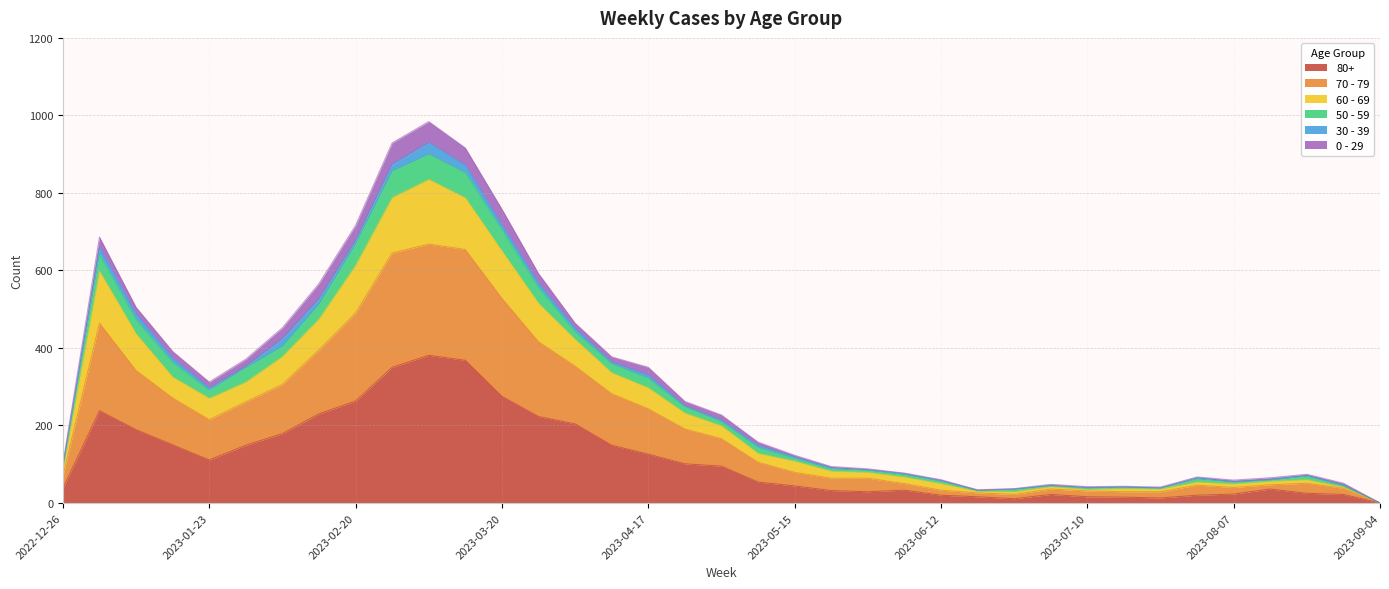

True or false: 80+ has a value of 275 at 2023-03-20.

True